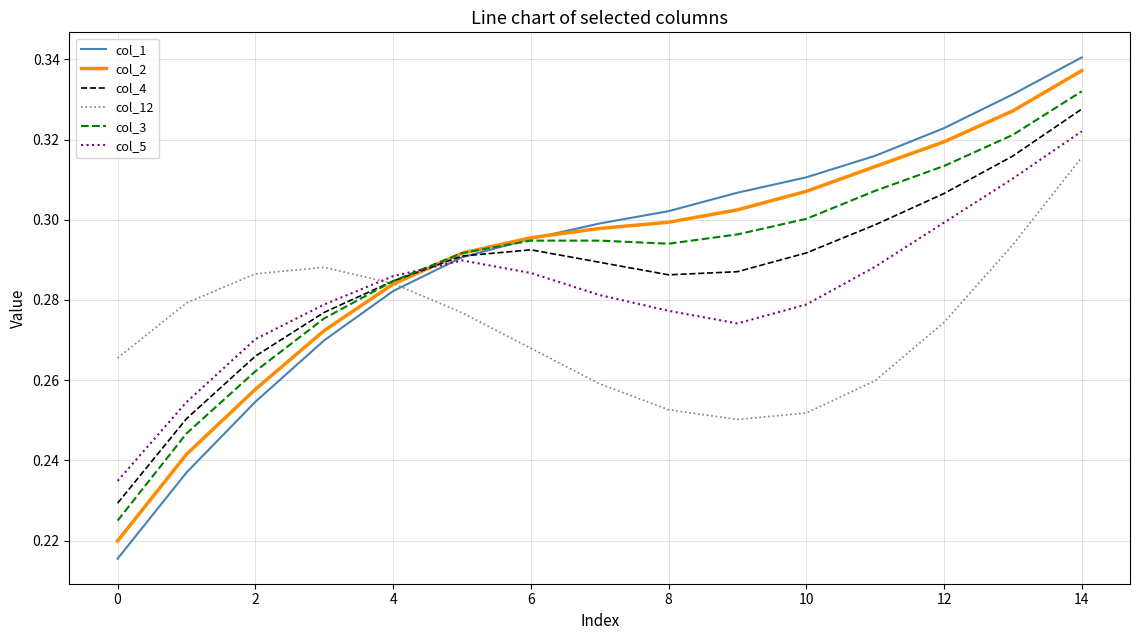

Which series has the widest spread of values?

col_1